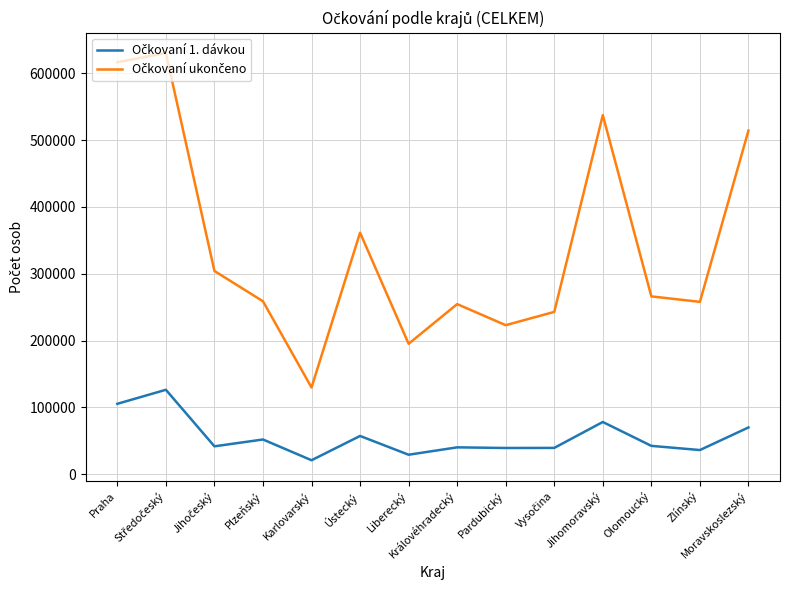

What is the maximum value shown in the chart?

630583